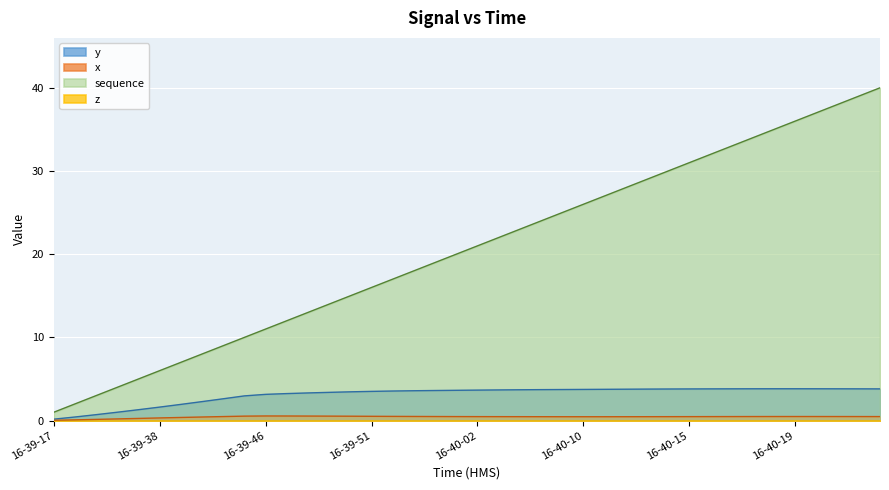

Which series has the widest spread of values?

sequence